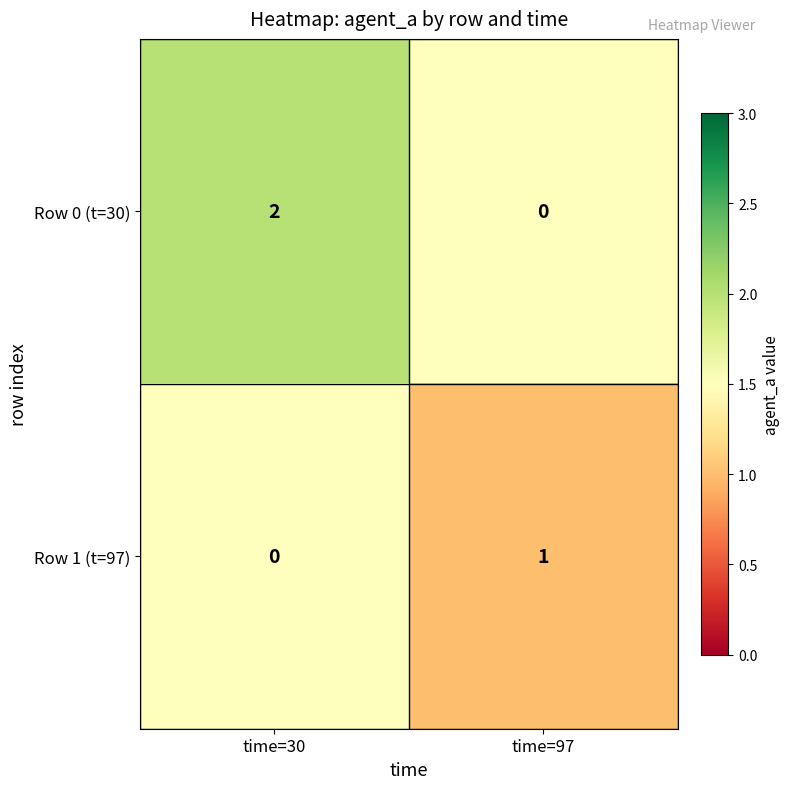

List the series in order of their peak value, highest first.

Row 0 (t=30), Row 1 (t=97)